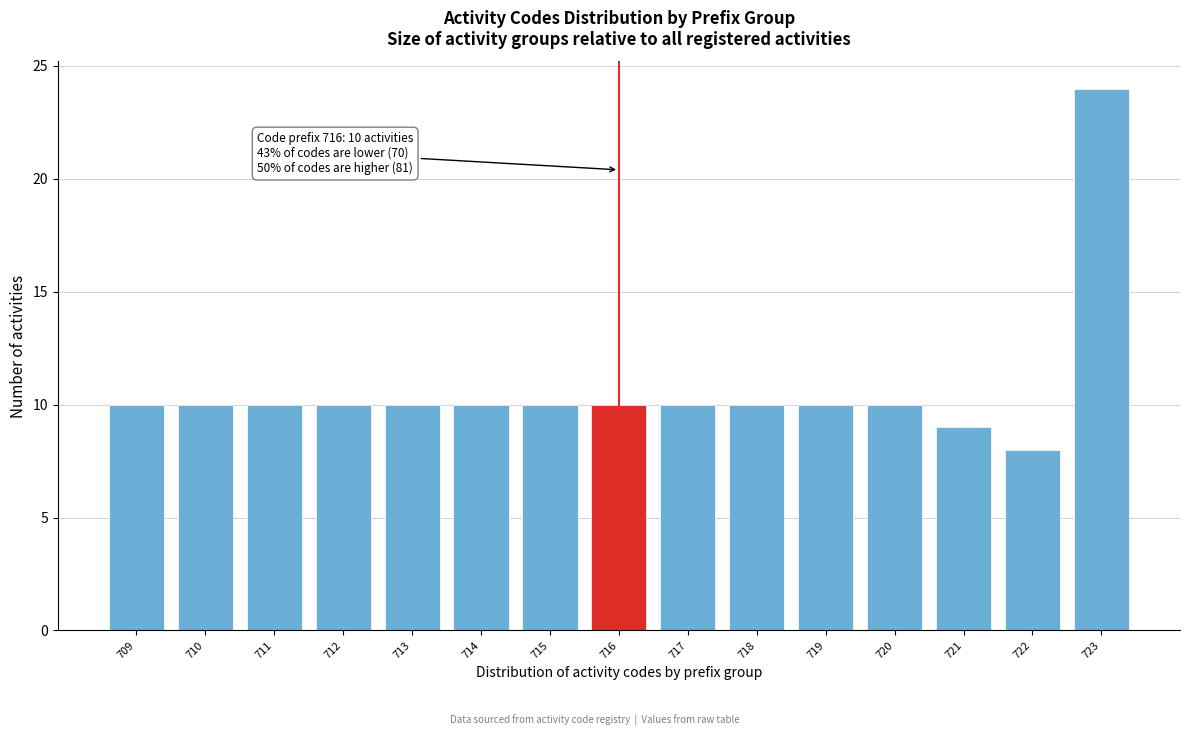

Reading left to right, transcribe all the data shown in this chart.

10	10	10	10	10	10	10	10	10	10	10	10	9	8	24